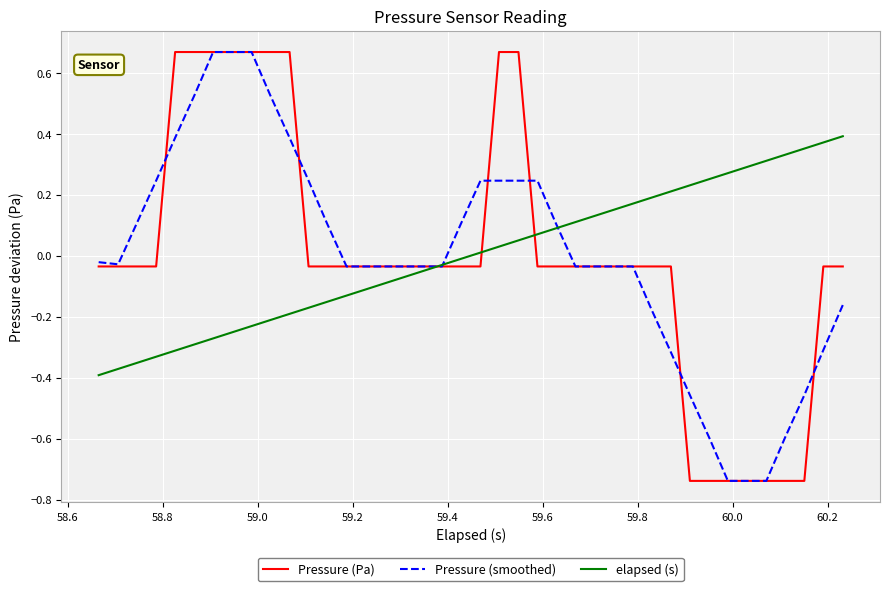

Does the chart display data point markers on the line(s)?

No